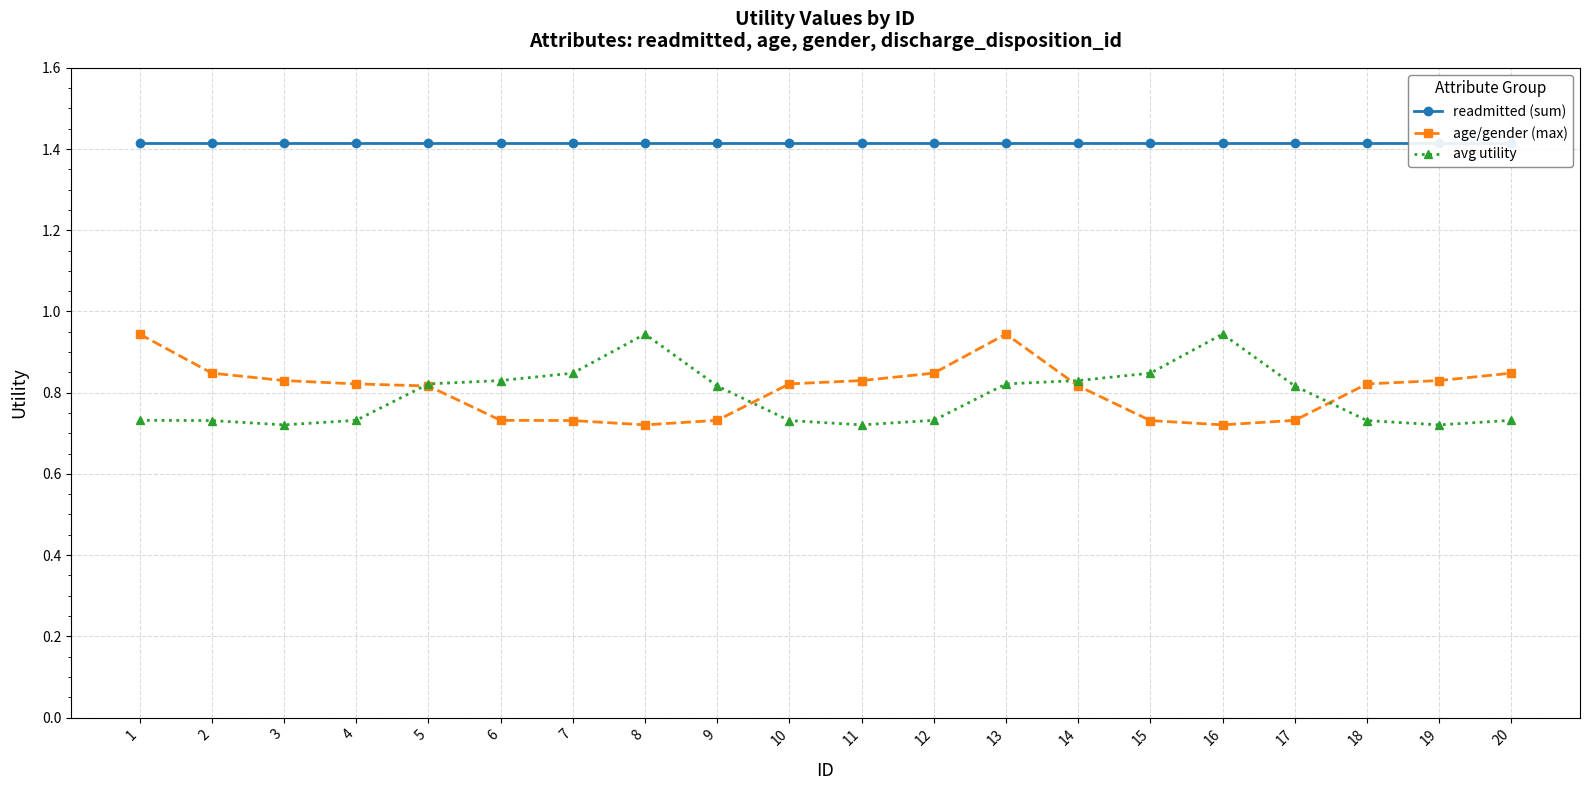

What are all the series names shown in the legend?

readmitted (sum), age/gender (max), avg utility